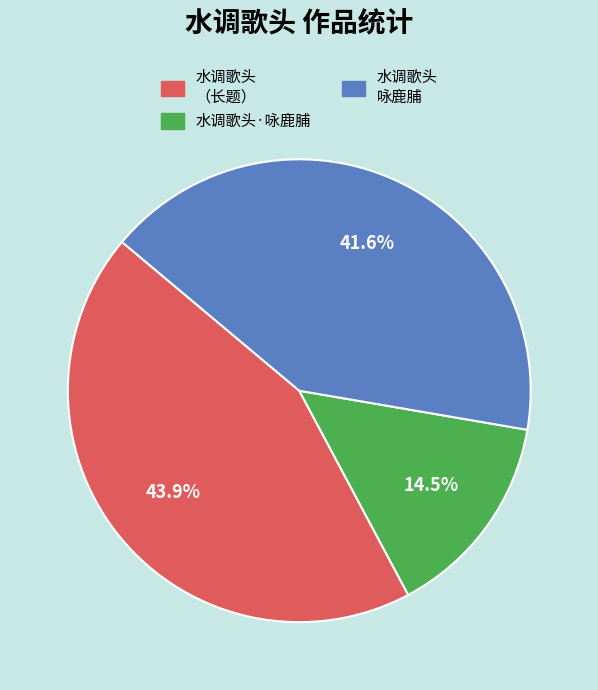

Is there any slice that represents more than half of the pie?

No